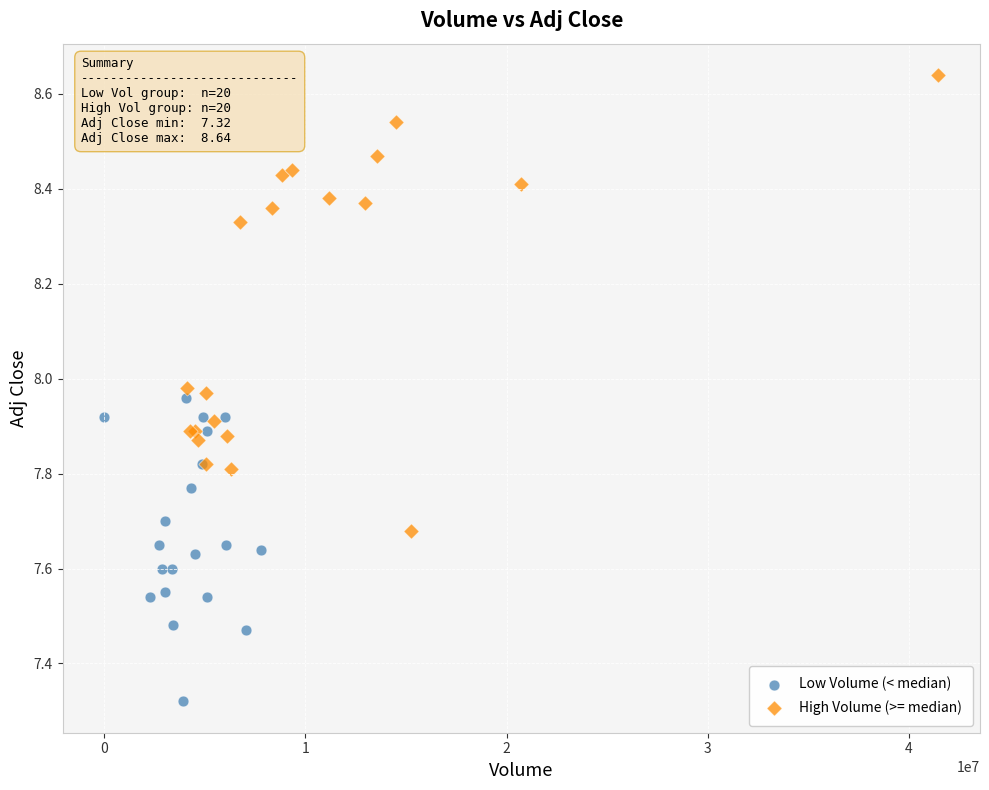

Which series has the largest Y range (max minus min)?

High Volume (>= median)